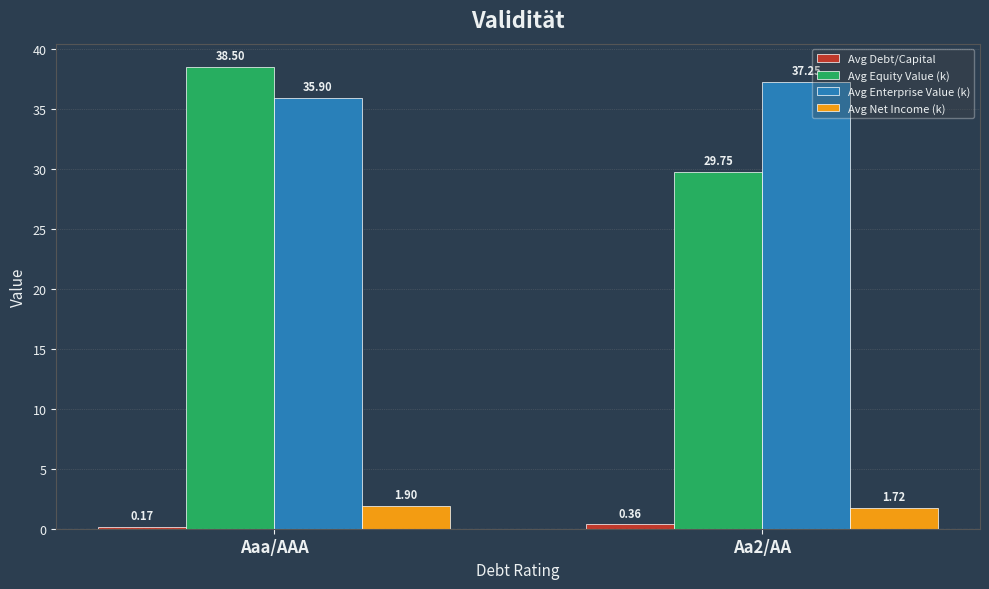

Which label corresponds to the smallest value in the chart?

Aaa/AAA